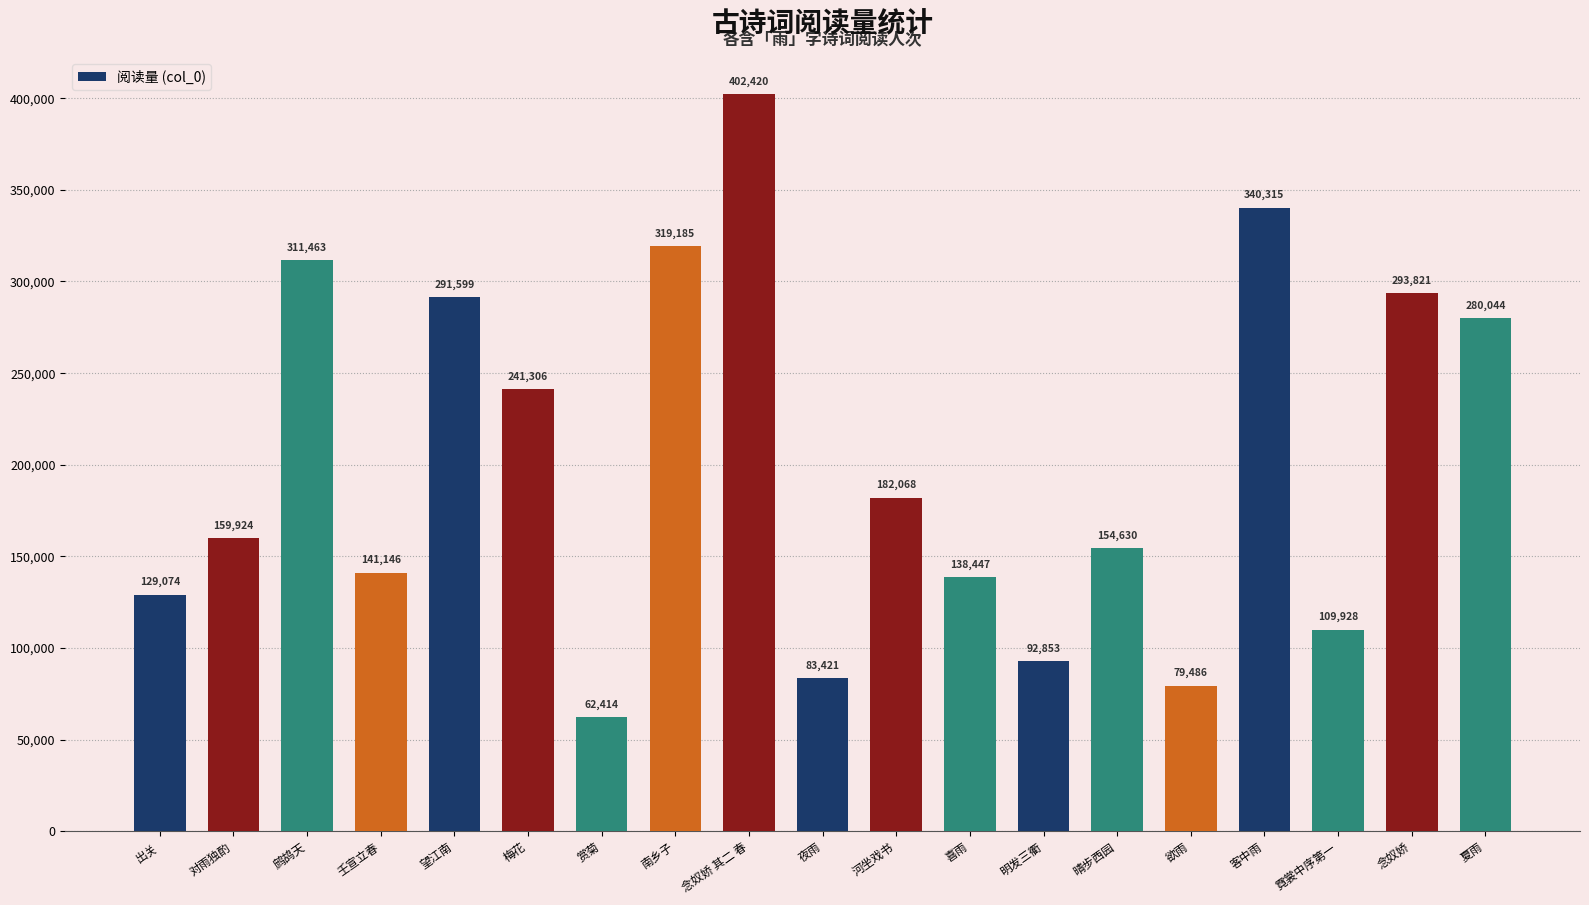

How many values are below 159924?

9